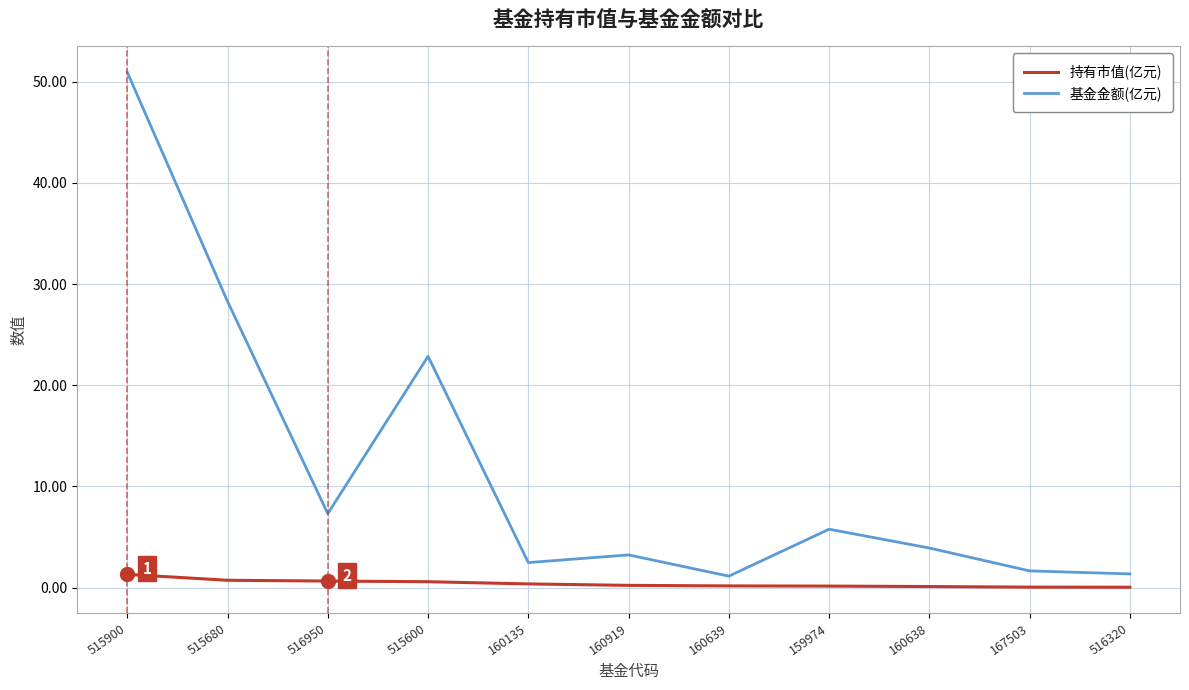

True or false: 持有市值(亿元) has a value of 0.2 at 160639.

True